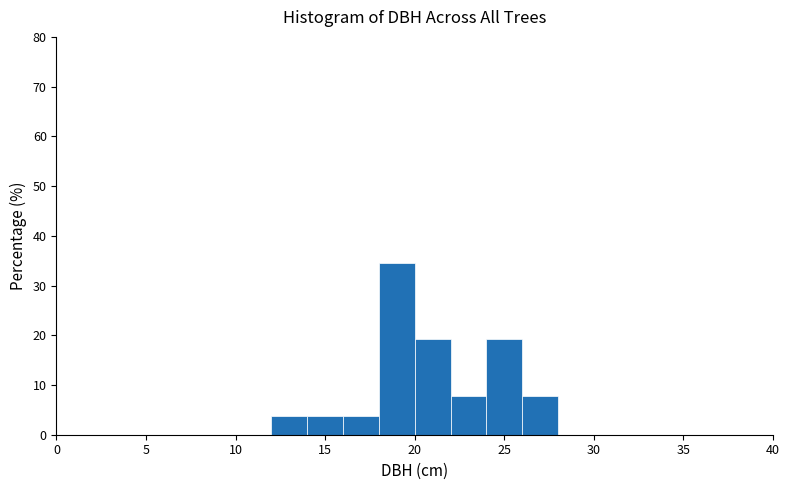

Reading left to right, transcribe this chart: for each bar, give the range it covers on the x-axis and its height. The values are not printed on the chart, so give them approximately, as read against the axis.

0 to 2: 0
2 to 4: 0
4 to 6: 0
6 to 8: 0
8 to 10: 0
10 to 12: 0
12 to 14: 4
14 to 16: 4
16 to 18: 4
18 to 20: 35
20 to 22: 19
22 to 24: 8
24 to 26: 19
26 to 28: 8
28 to 30: 0
30 to 32: 0
32 to 34: 0
34 to 36: 0
36 to 38: 0
38 to 40: 0